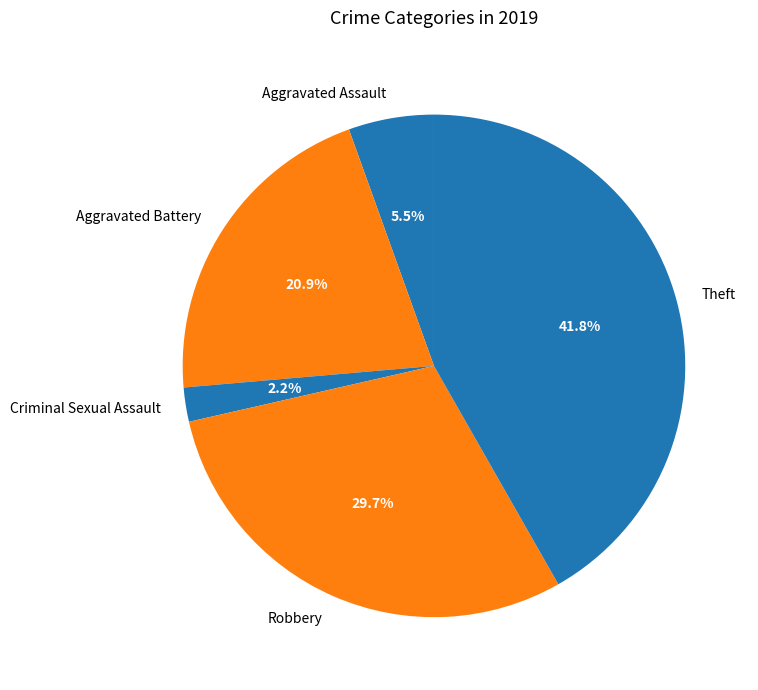

Which category has the smallest portion of the pie?

Criminal Sexual Assault